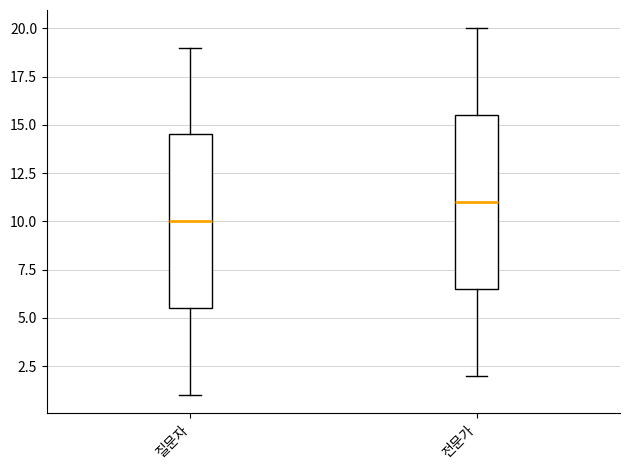

Which box has the lowest median line?

질문자